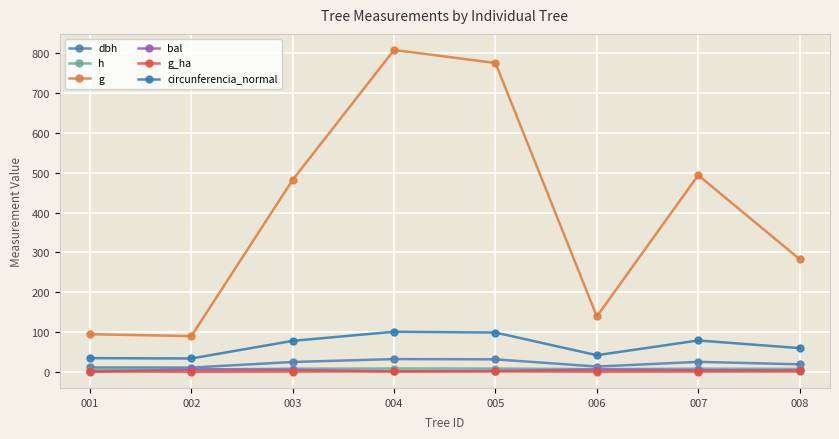

Which has a higher value, 007 or 008?

007